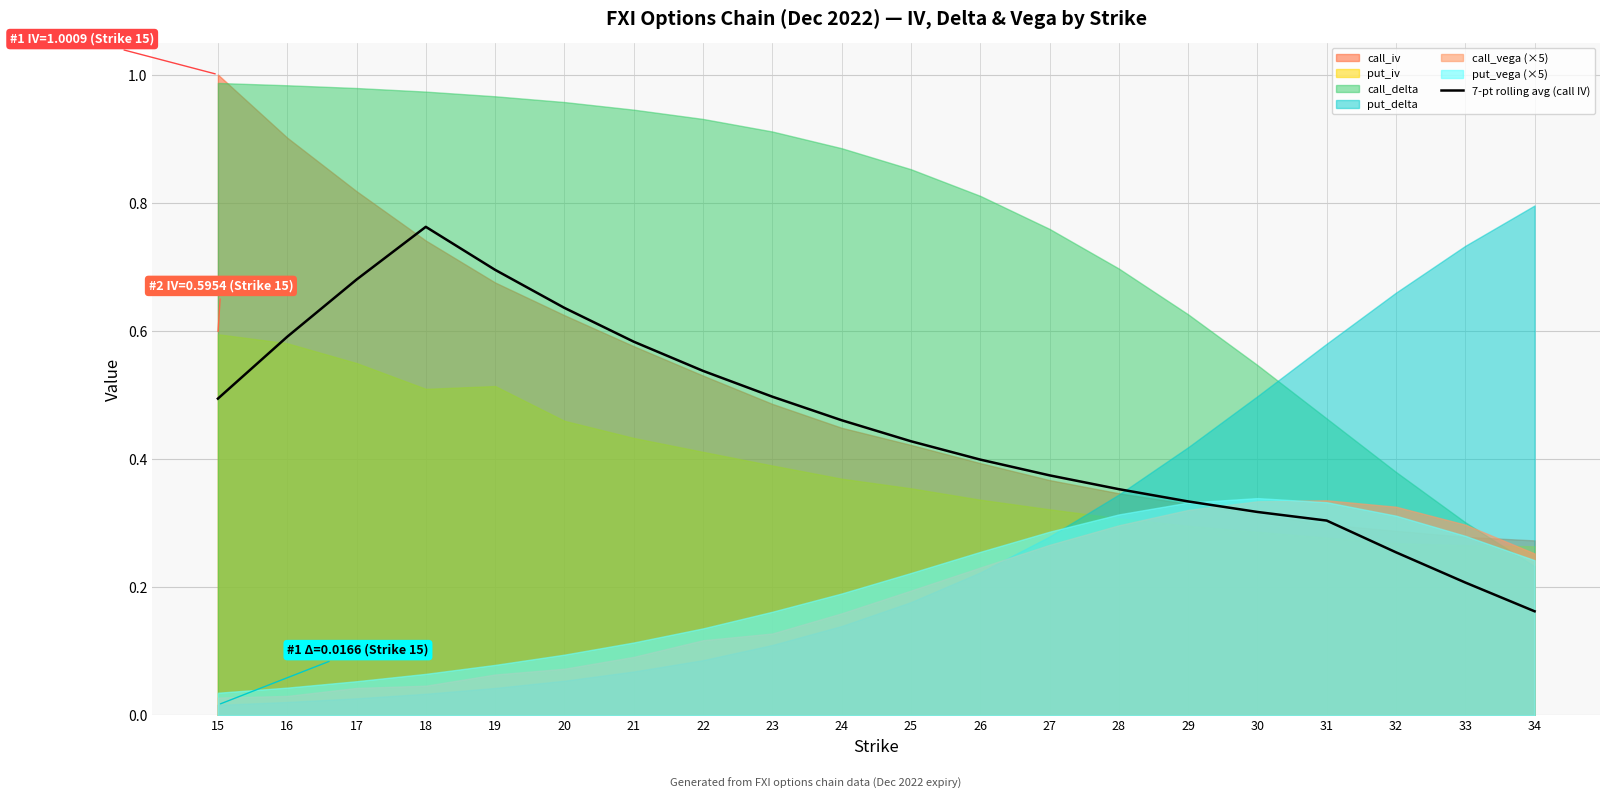

What is the sum of the values at 29 and 22?

0.9